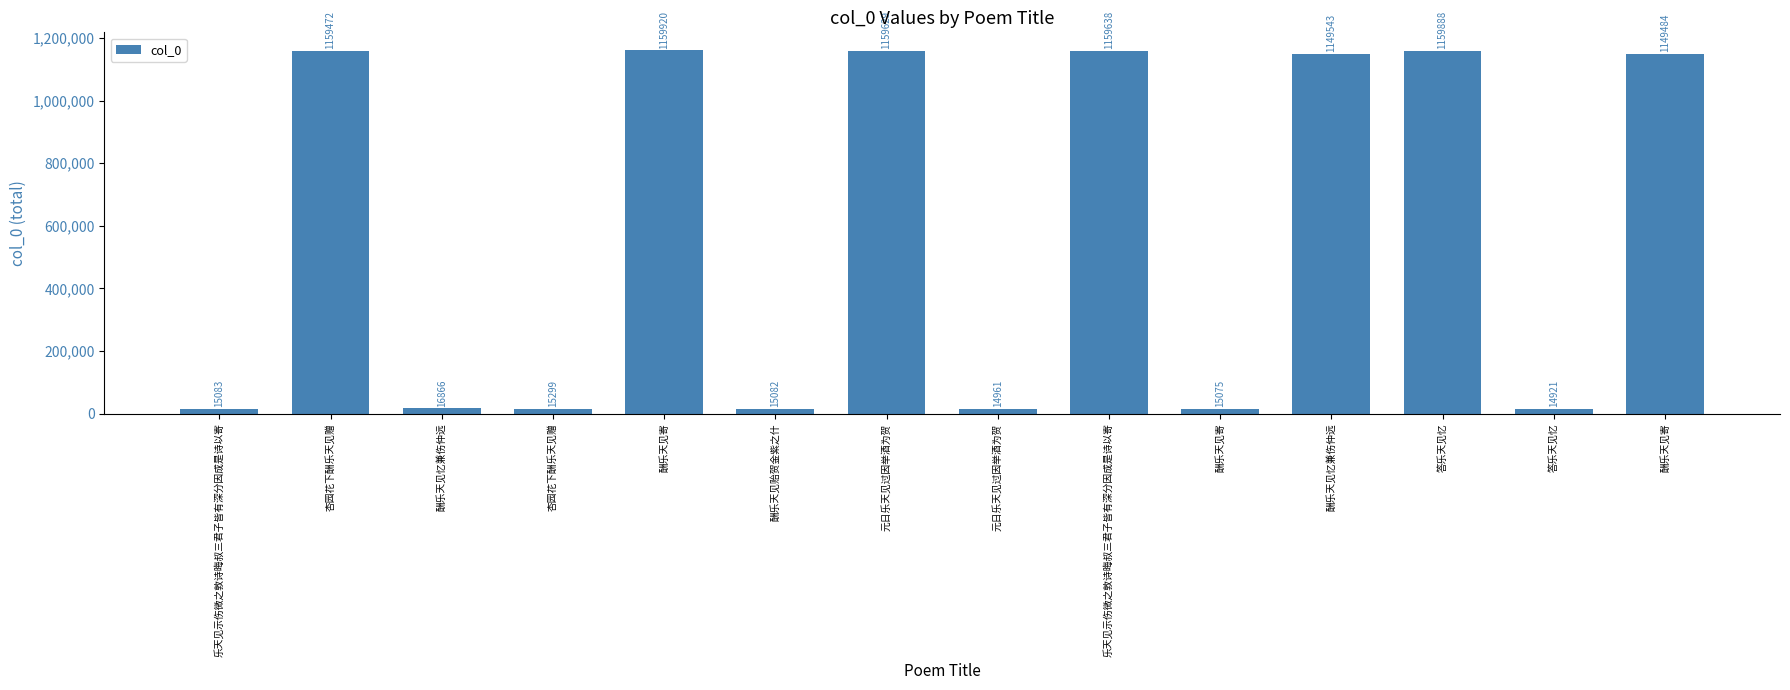

How many categories are shown in the chart?

14